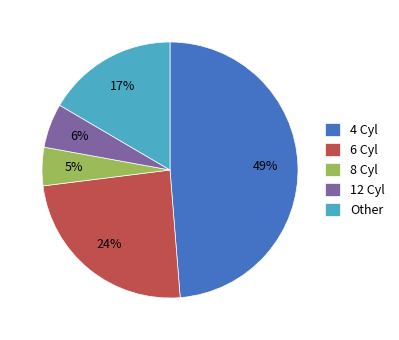

Is the sum of 4 Cyl and 6 Cyl greater than half?

Yes